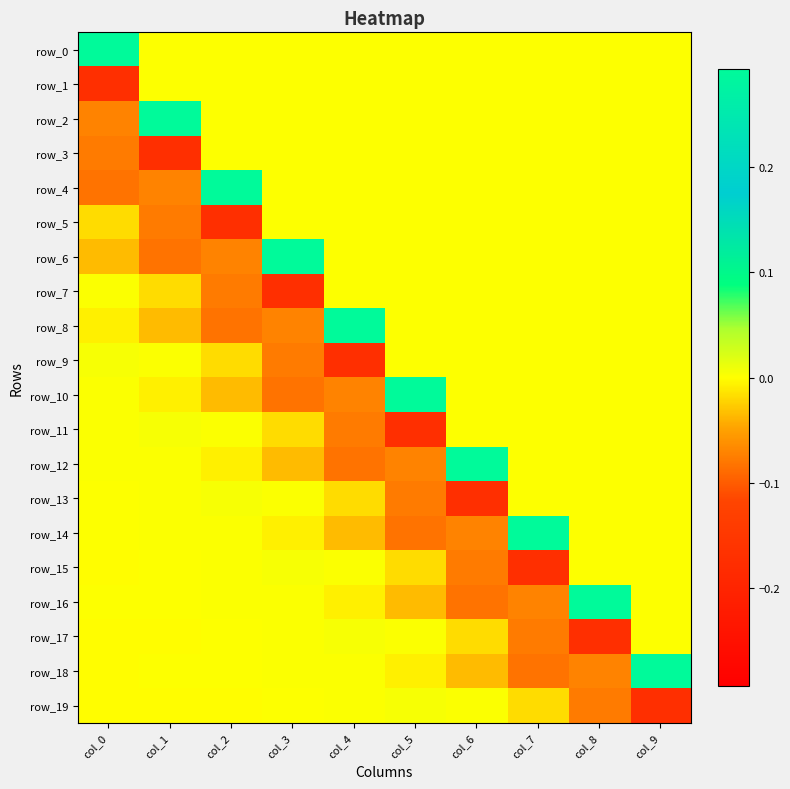

What is the difference between the second highest and minimum values in the row_11 series?

0.2